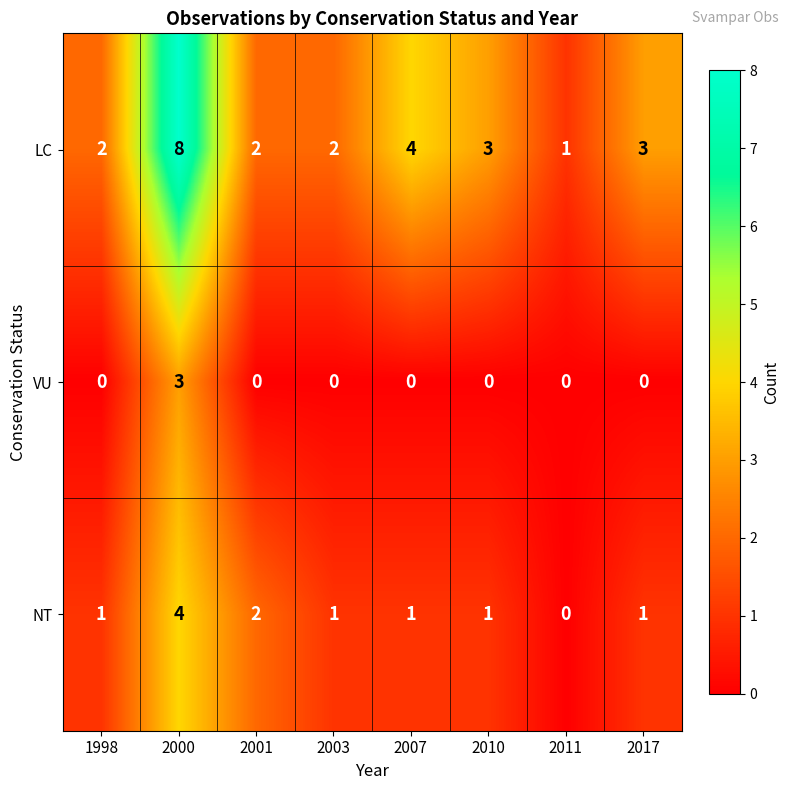

What is the greatest value displayed?

8